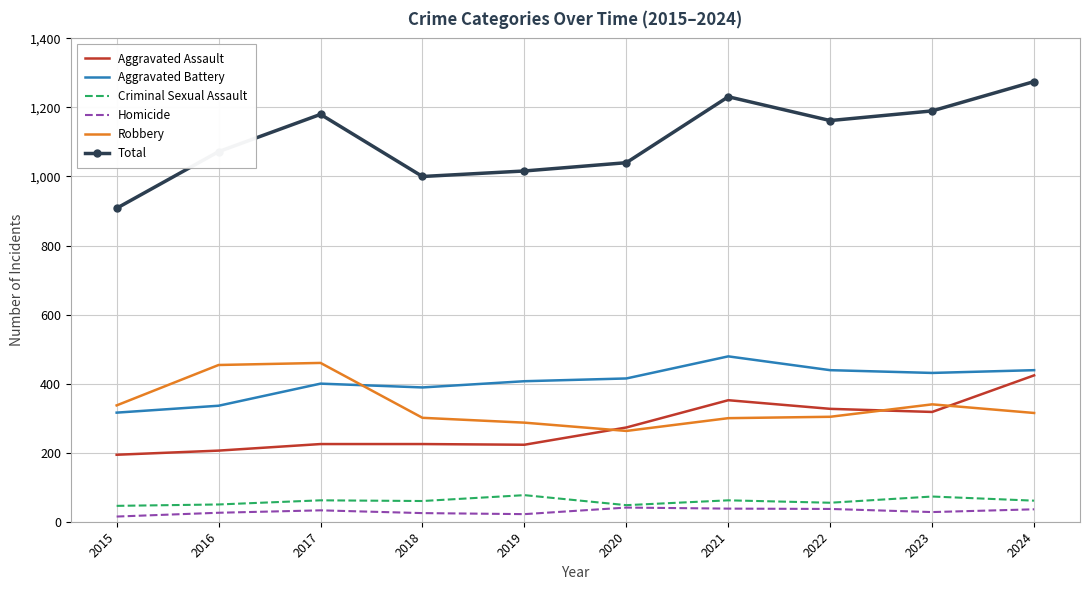

True or false: Total and Criminal Sexual Assault cross at least once.

False